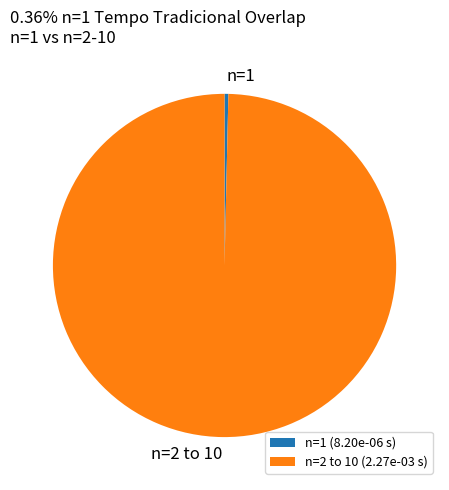

Is it true that n=1 is 0% of the pie?

True